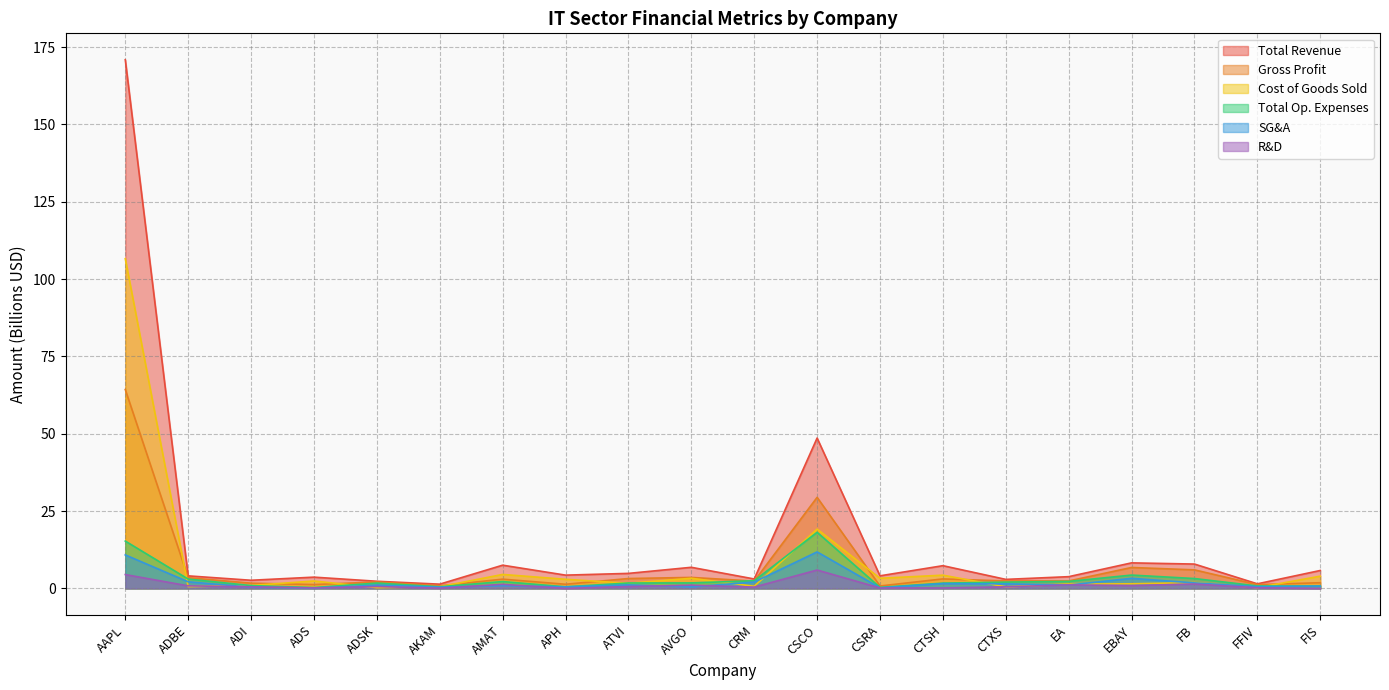

Between ADBE and ADS, which series saw the biggest shift?

Total Op. Expenses